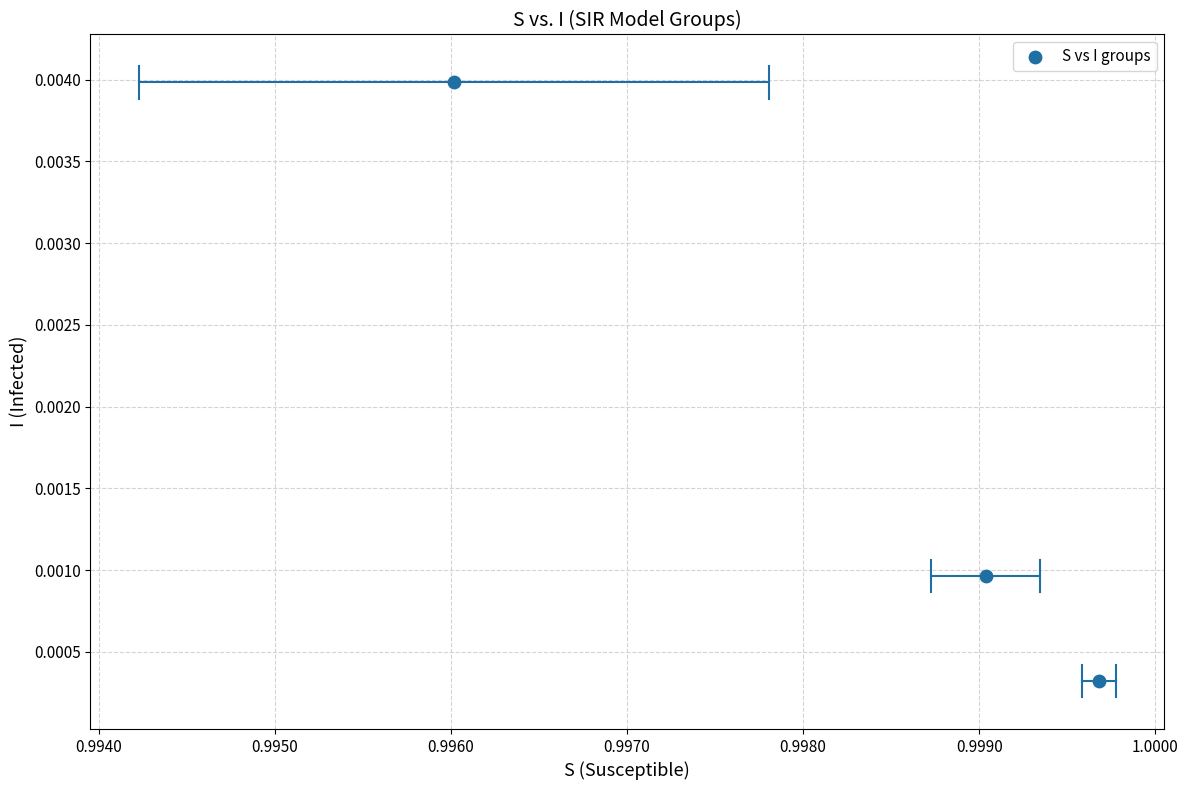

What is the average X value?

1.0